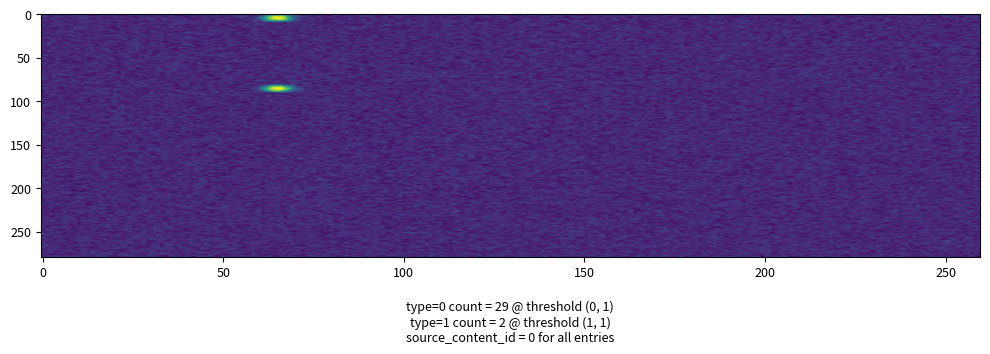

Reading left to right, transcribe all the data shown in this chart.

3015391: 1	0
3015388: 0	0
3015384: 0	0
3015379: 0	0
3015375: 0	0
3015370: 0	0
3015367: 0	0
3015365: 0	0
3015358: 0	0
3015355: 1	0
3015352: 0	0
3015339: 0	0
3015336: 0	0
3015334: 0	0
3015331: 0	0
3015327: 0	0
3015325: 0	0
3015324: 0	0
3015322: 0	0
3015321: 0	0
3015320: 0	0
3015318: 0	0
3015313: 0	0
3015312: 0	0
3015311: 0	0
3015309: 0	0
3015308: 0	0
3015305: 0	0
3015301: 0	0
3015294: 0	0
3015292: 0	0